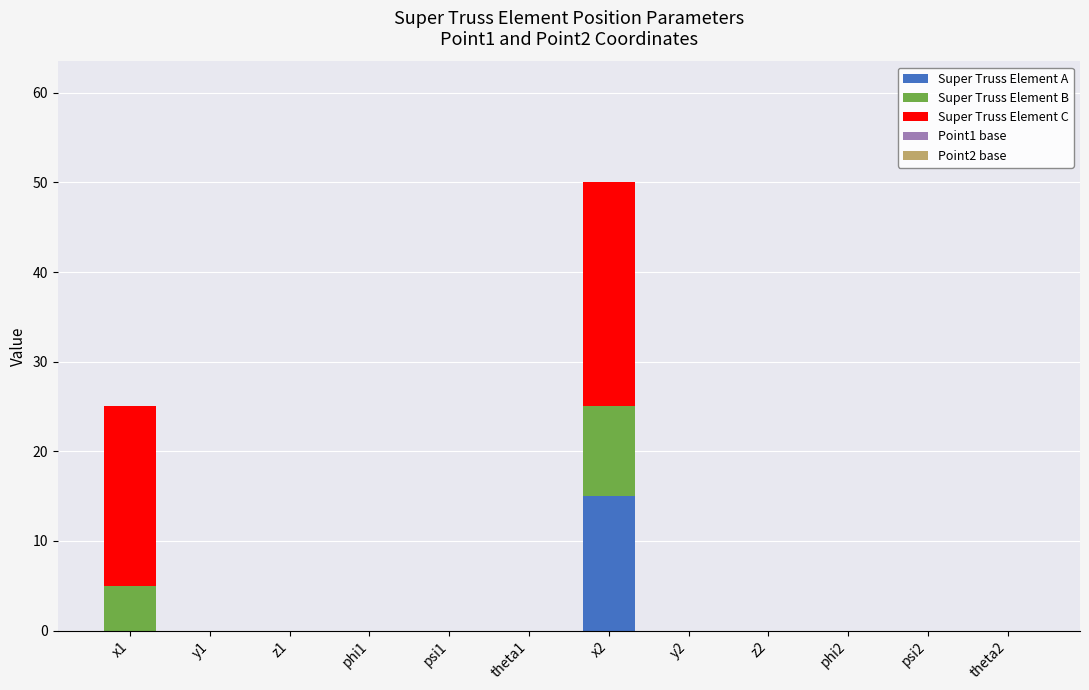

Is it true that Super Truss Element A equals 0 at y2?

True